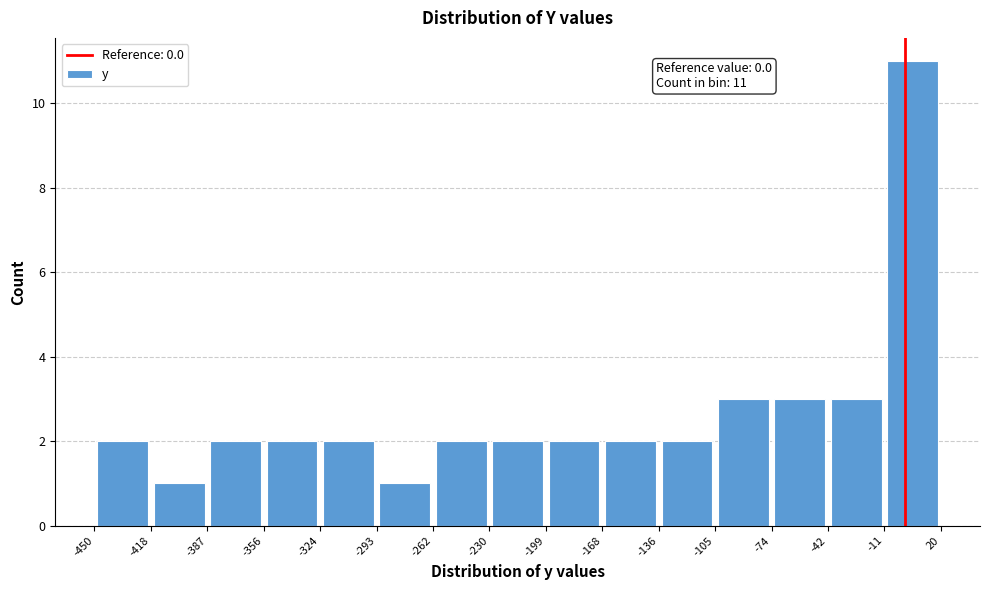

Which range on the x-axis has the tallest bar?

-11 to 20